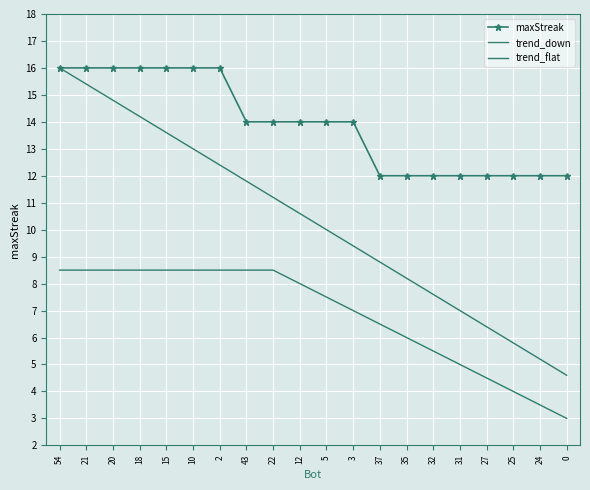

Between 15 and 35, which series saw the biggest shift?

trend_down